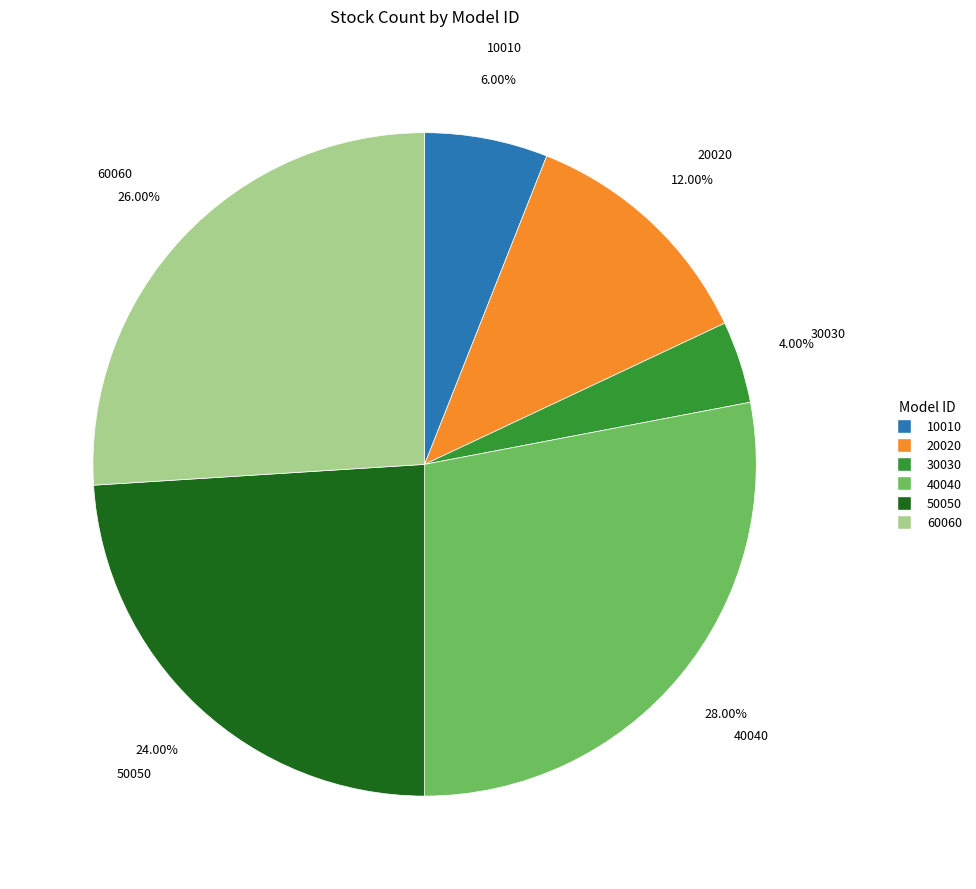

How many slices are in this pie chart?

6